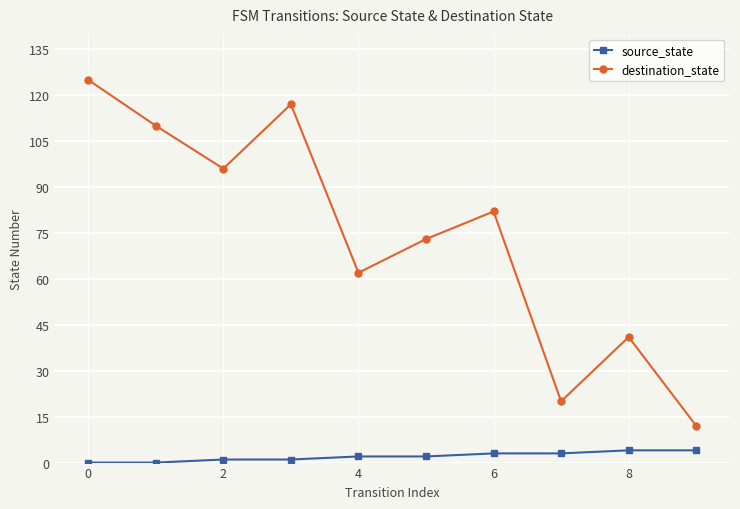

What is the maximum value shown in the chart?

125